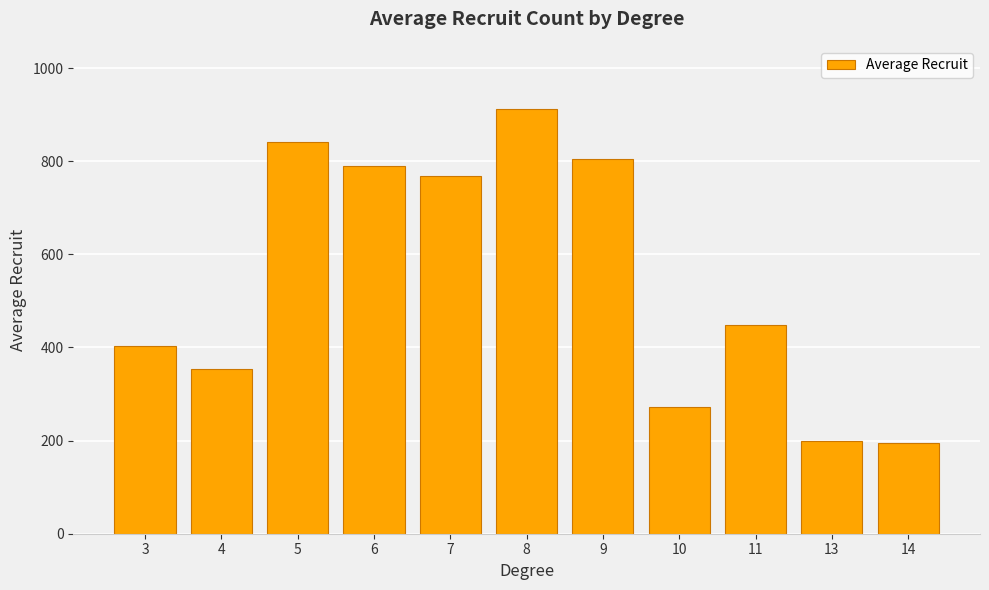

What is the change in value from 7 to 13?

-569.4